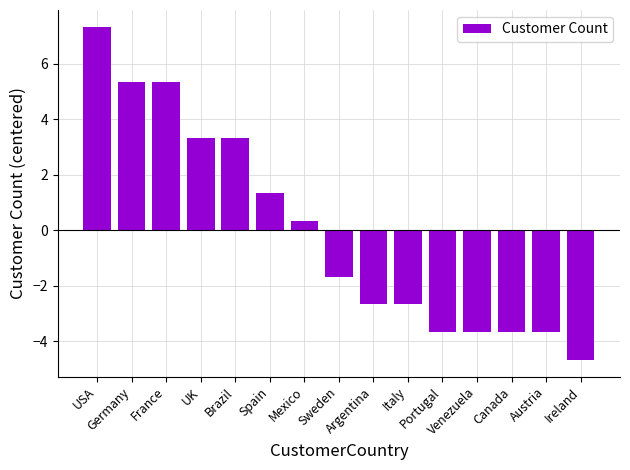

How many values are below zero?

8